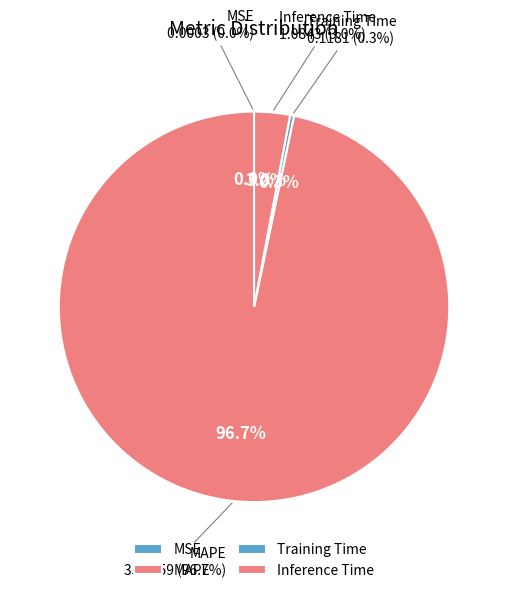

To the nearest percent, what percentage of the pie is Inference Time?

3%